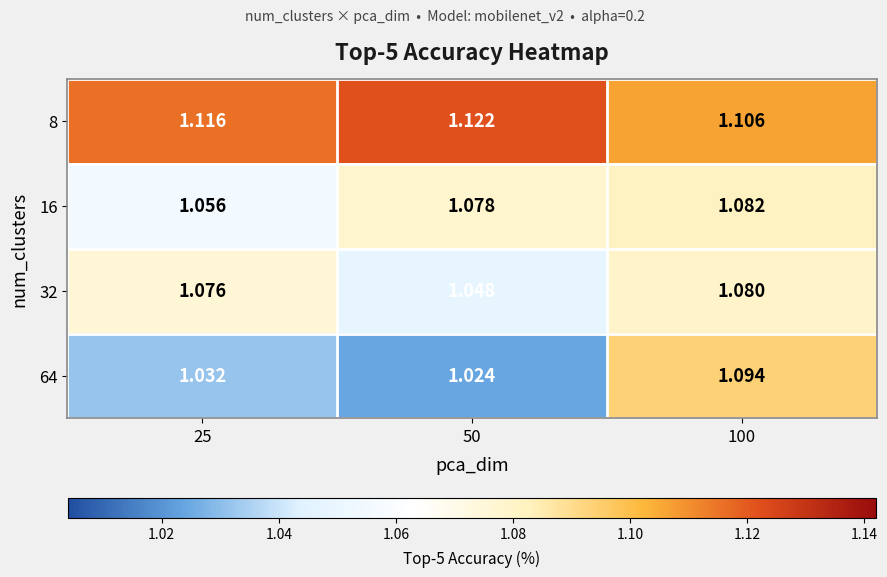

Is the value of 8 at 100 greater than the value of 32 at 25?

Yes